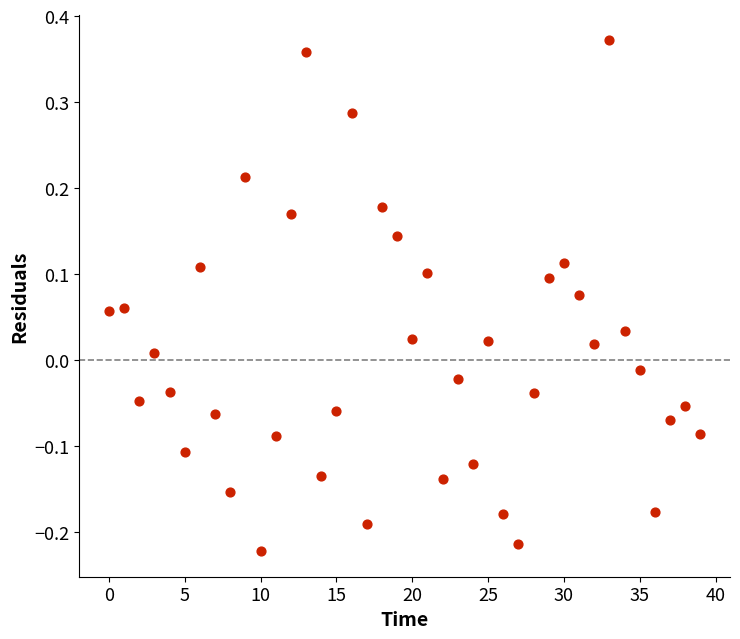

What is the range of Y values (max minus min)?

0.6